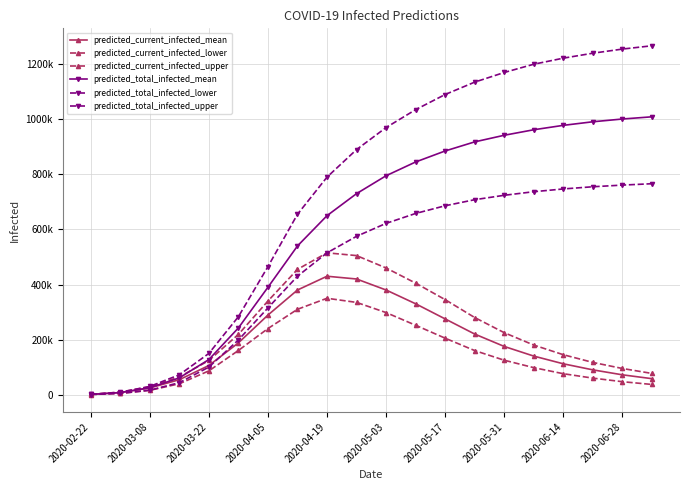

Reading left to right, extract all data points from this chart.

predicted_current_infected_mean: 838	7542	24212	54323	105804	187962	289000	380000	430000	420000	380000	330000	275000	220000	175000	140000	112000	90000	72000	58000
predicted_current_infected_lower: 500	4500	15722	39495	86313	160425	240000	310000	350000	335000	298000	252000	205000	160000	125000	98000	76000	60000	47000	37000
predicted_current_infected_upper: 1000	9000	28768	64141	124008	218798	340000	455000	515000	505000	460000	405000	345000	280000	225000	180000	145000	117000	95000	77000
predicted_total_infected_mean: 838	7542	25050	61027	127376	242316	390000	540000	650000	730000	795000	845000	885000	918000	942000	962000	978000	991000	1001000	1009000
predicted_total_infected_lower: 500	4500	16222	43495	100100	198608	315000	430000	515000	575000	622000	658000	686000	708000	724000	737000	747000	755000	761000	766000
predicted_total_infected_upper: 1000	9000	29768	72141	149660	283101	465000	655000	790000	890000	970000	1035000	1090000	1135000	1170000	1200000	1222000	1240000	1255000	1267000